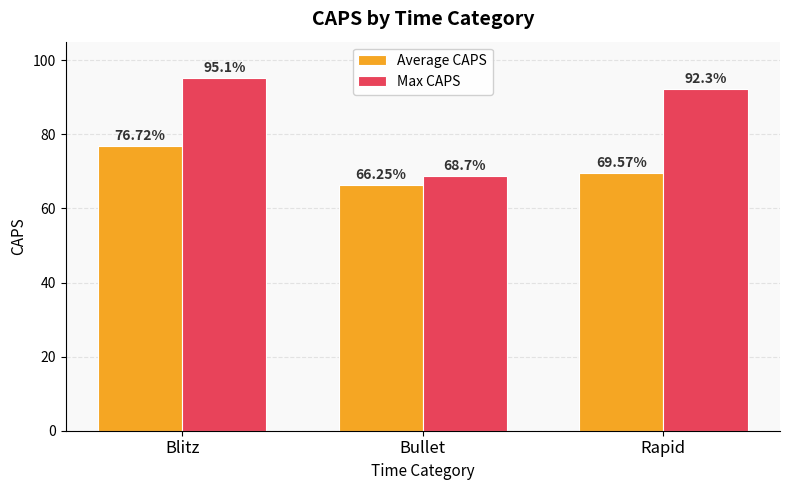

Where does the Max CAPS series first go above 92?

Blitz